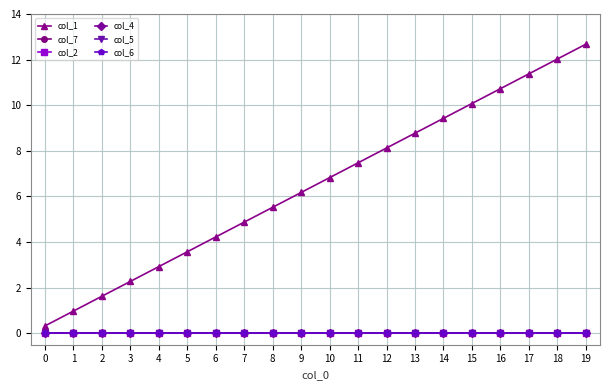

Between 1 and 4, which series saw the biggest shift?

col_1